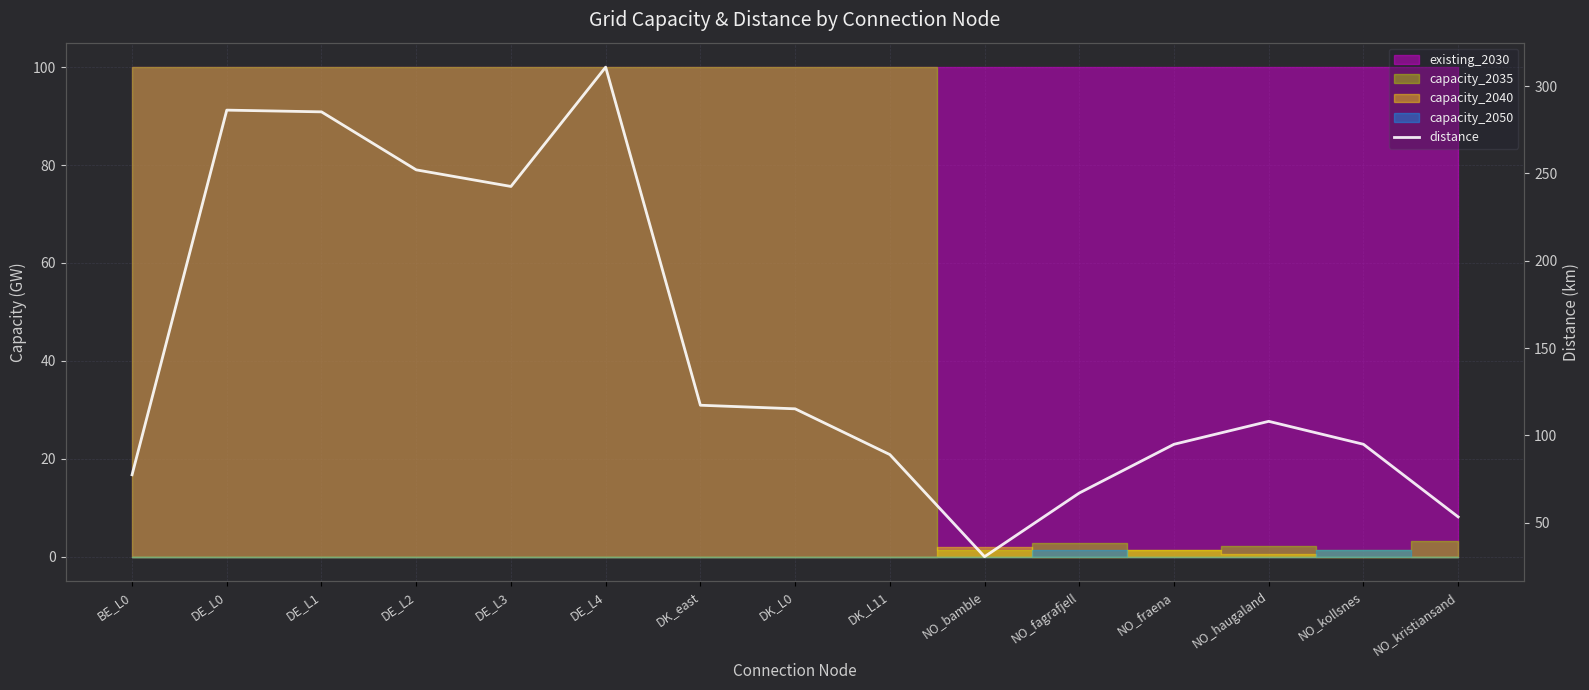

Reading left to right, extract all data points from this chart.

77.4	286.3	285.3	252.1	242.6	310.9	117.3	115.2	89.0	30.5	67.0	94.9	108.0	94.9	53.3